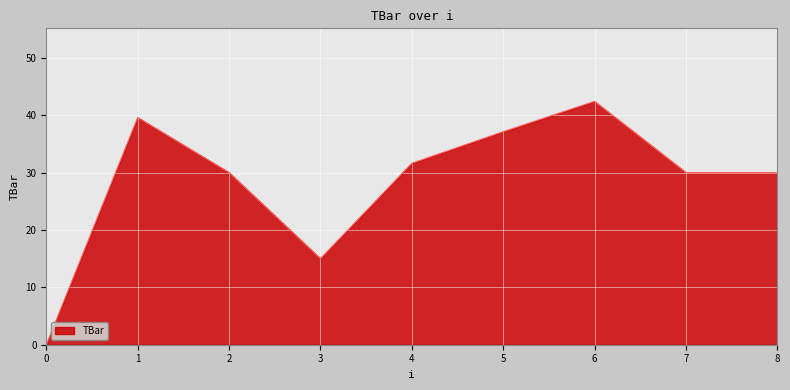

True or false: the data shows -28.6 at 0.

False